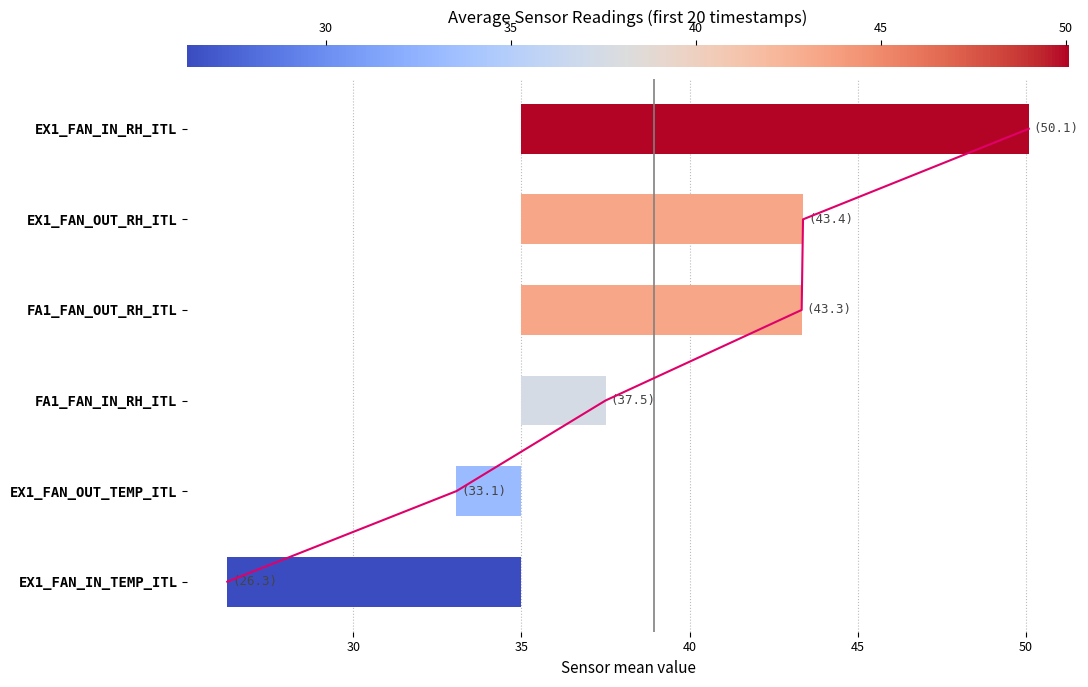

Where does the data first go above 8?

25